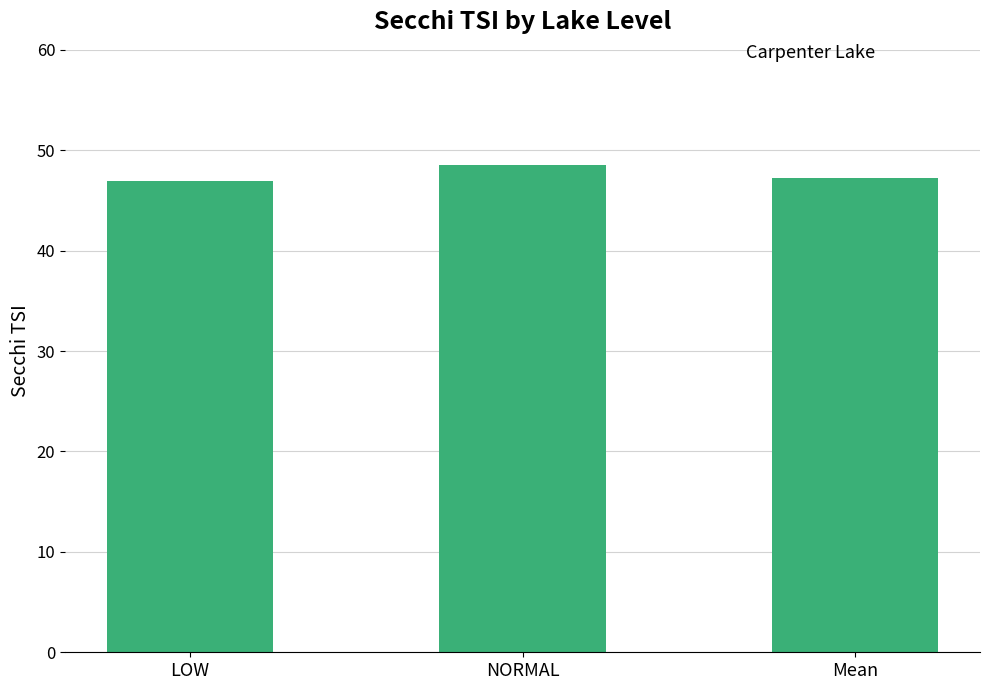

How many categories are shown in the chart?

3